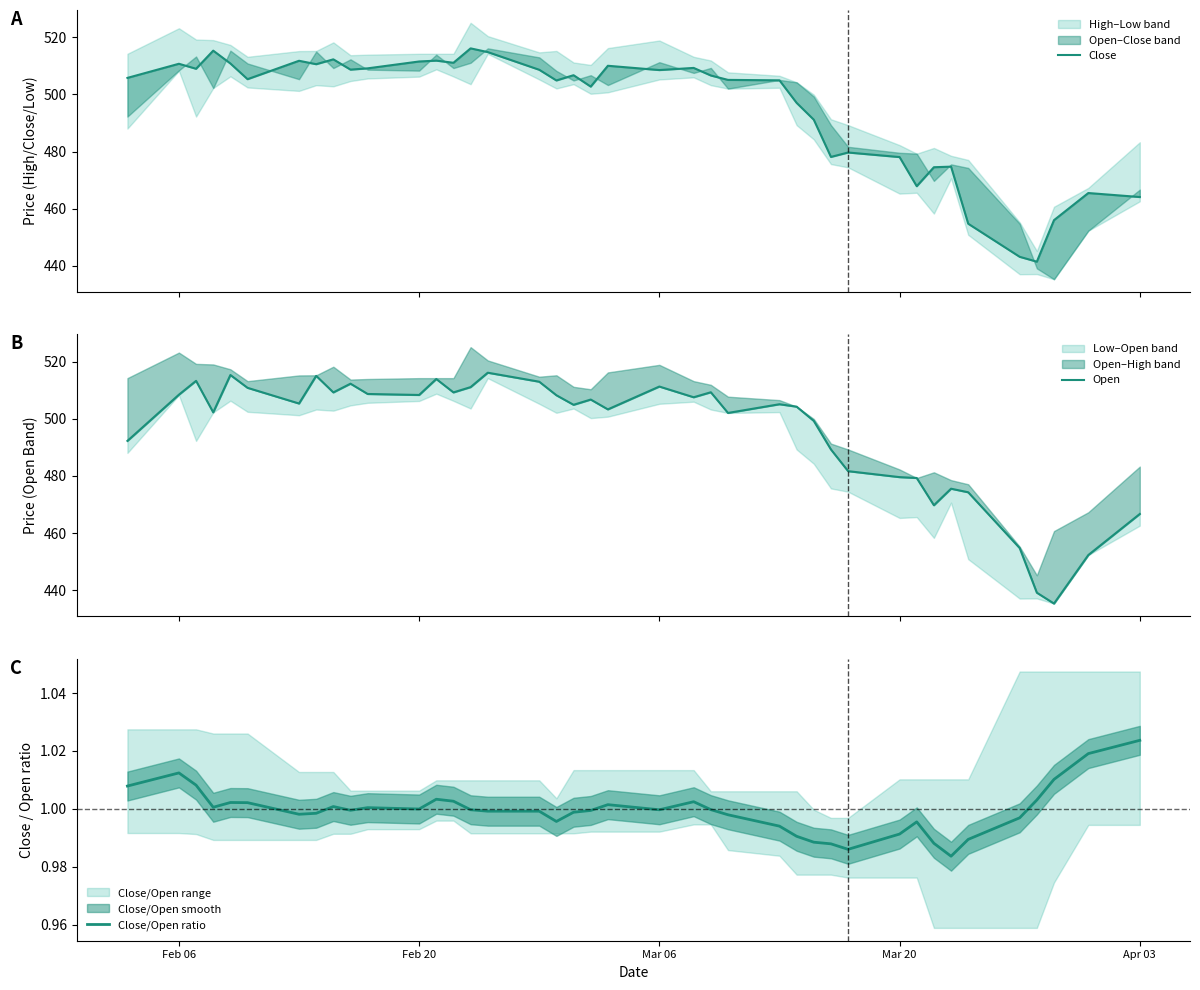

What is the difference between the second highest and minimum values in the Close series?

73.8